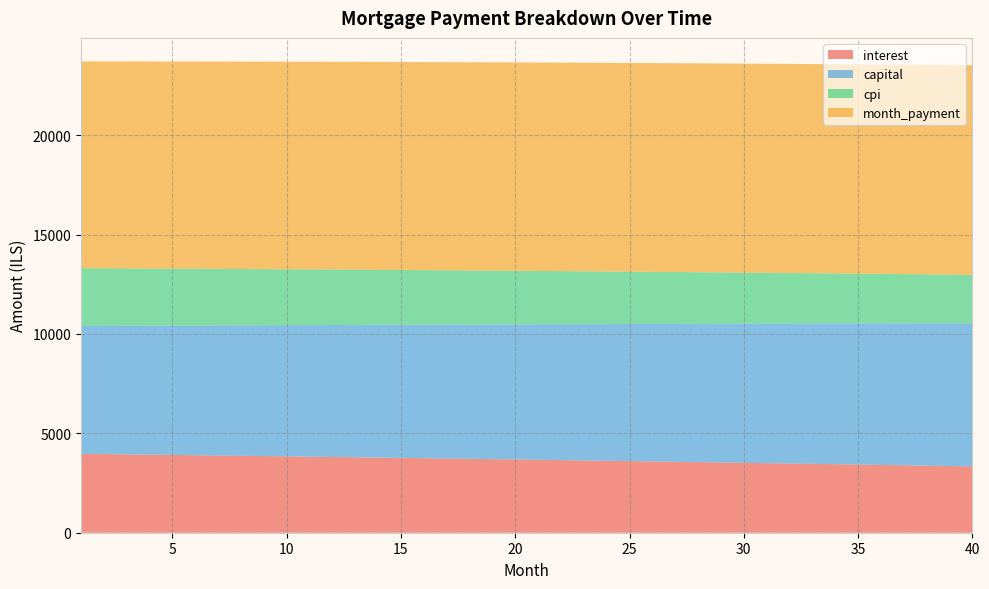

Reading left to right, what are all the values shown in this chart?

interest: 1=3969.9	2=3955.9	3=3941.9	4=3927.7	5=3913.4	6=3899.0	7=3884.5	8=3869.8	9=3855.1	10=3840.2	11=3825.2	12=3810.1	13=3794.8	14=3779.5	15=3764.0	16=3748.4	17=3732.7	18=3716.8	19=3700.8	20=3684.7	21=3668.5	22=3652.2	23=3635.7	24=3619.1	25=3602.3	26=3585.5	27=3568.5	28=3551.3	29=3534.1	30=3516.7	31=3499.2	32=3481.6	33=3463.8	34=3445.9	35=3427.8	36=3409.6	37=3391.3	38=3372.9	39=3354.3	40=3335.6
capital: 1=6428.9	2=6447.7	3=6466.5	4=6485.4	5=6504.3	6=6523.3	7=6542.3	8=6561.4	9=6580.5	10=6599.7	11=6618.9	12=6638.2	13=6657.6	14=6677.0	15=6696.5	16=6716.0	17=6735.6	18=6755.3	19=6775.0	20=6794.7	21=6814.6	22=6834.4	23=6854.4	24=6874.4	25=6894.4	26=6914.5	27=6934.7	28=6954.9	29=6975.2	30=6995.5	31=7015.9	32=7036.4	33=7056.9	34=7077.5	35=7098.1	36=7118.9	37=7139.6	38=7160.4	39=7181.3	40=7202.3
cpi: 1=2906.4	2=2896.1	3=2885.7	4=2875.2	5=2864.6	6=2853.9	7=2843.2	8=2832.3	9=2821.4	10=2810.4	11=2799.3	12=2788.1	13=2776.8	14=2765.4	15=2753.9	16=2742.4	17=2730.7	18=2719.0	19=2707.2	20=2695.2	21=2683.2	22=2671.1	23=2658.9	24=2646.6	25=2634.2	26=2621.8	27=2609.2	28=2596.5	29=2583.7	30=2570.9	31=2557.9	32=2544.8	33=2531.7	34=2518.4	35=2505.1	36=2491.6	37=2478.0	38=2464.4	39=2450.6	40=2436.8
month_payment: 1=10398.8	2=10403.6	3=10408.4	4=10413.1	5=10417.7	6=10422.3	7=10426.8	8=10431.2	9=10435.6	10=10439.9	11=10444.1	12=10448.3	13=10452.5	14=10456.5	15=10460.5	16=10464.4	17=10468.3	18=10472.1	19=10475.8	20=10479.5	21=10483.0	22=10486.6	23=10490.0	24=10493.4	25=10496.7	26=10500.0	27=10503.1	28=10506.2	29=10509.3	30=10512.2	31=10515.1	32=10518.0	33=10520.7	34=10523.4	35=10526.0	36=10528.5	37=10530.9	38=10533.3	39=10535.6	40=10537.8